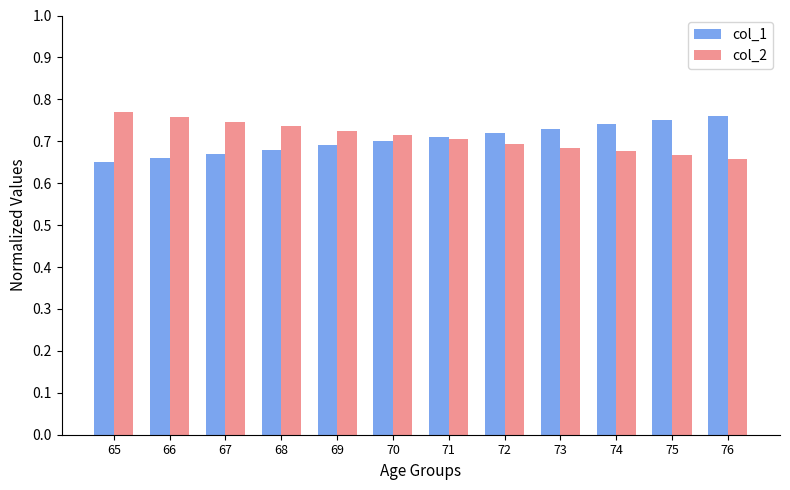

Rank the series by their maximum value, from lowest to highest.

col_1, col_2